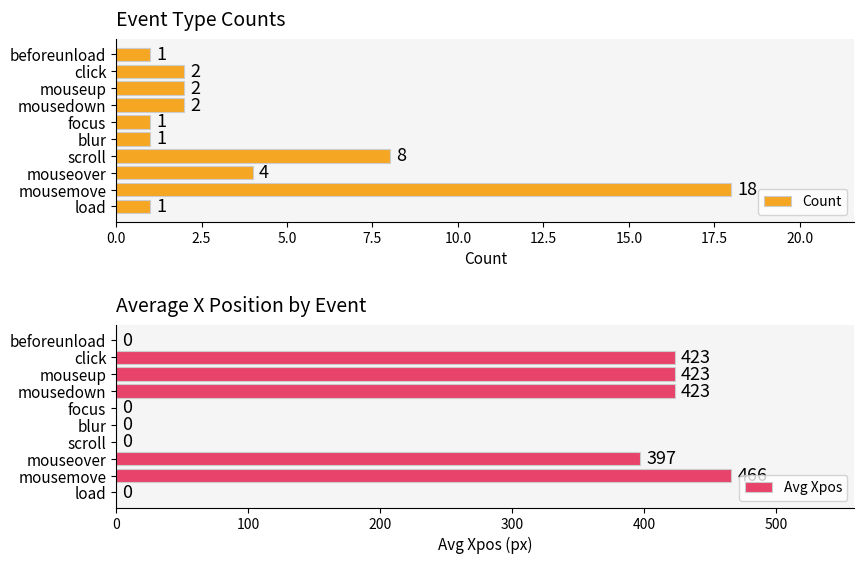

Read the Count value at scroll, to the nearest 5.

10